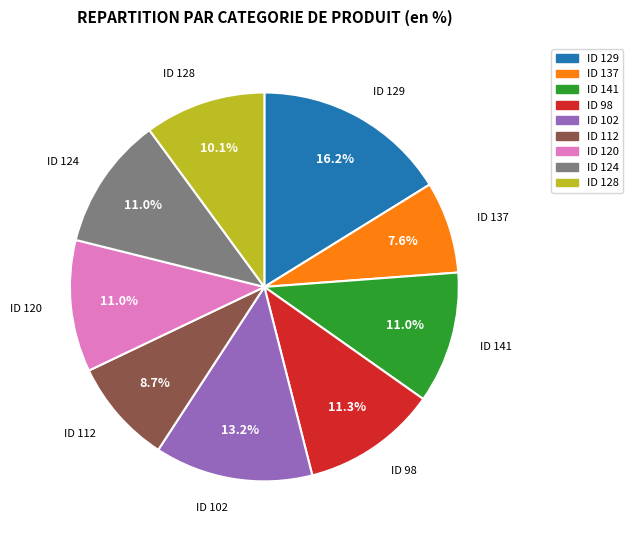

Is there any slice that represents more than half of the pie?

No